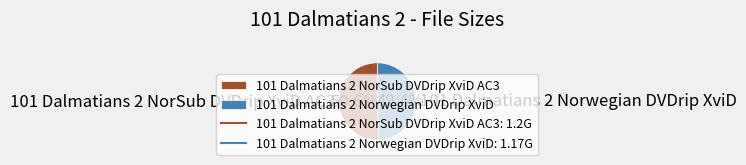

Is it true that 101 Dalmatians 2 Norwegian DVDrip XviD is 59% of the pie?

False